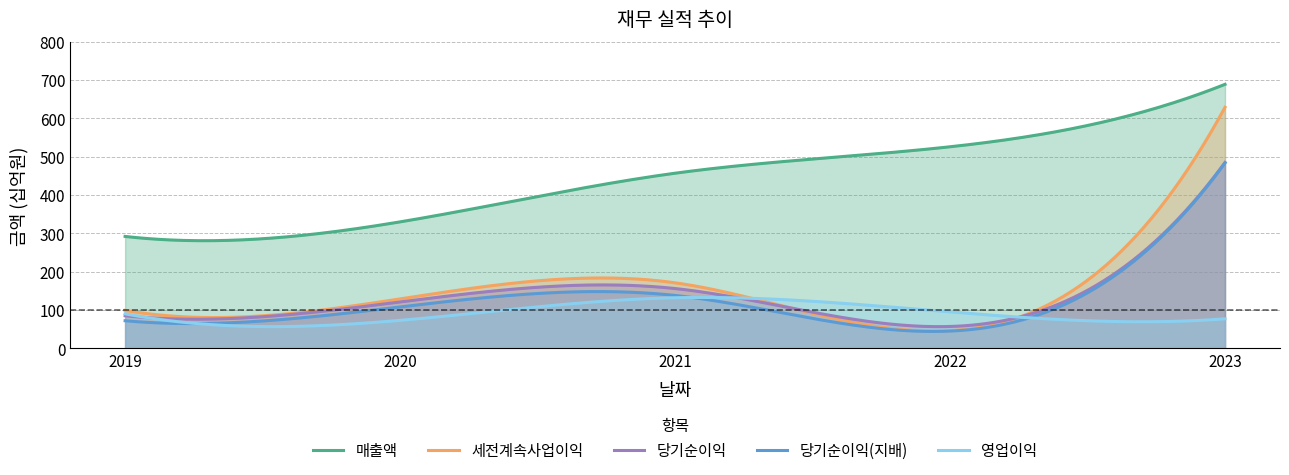

True or false: 세전계속사업이익 and 매출액 cross at least once.

False